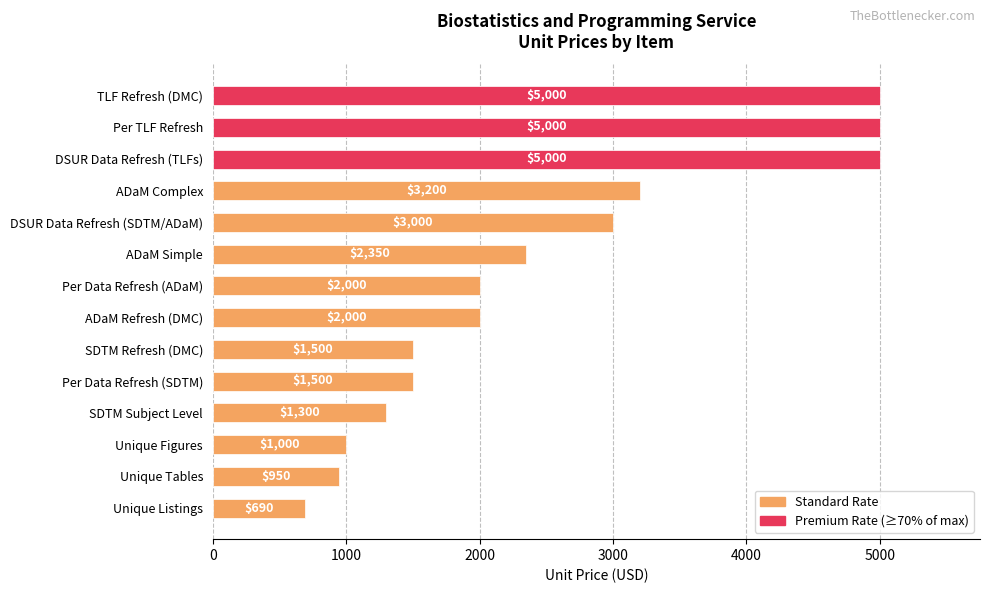

What is the value of the 13th bar from the top?

950